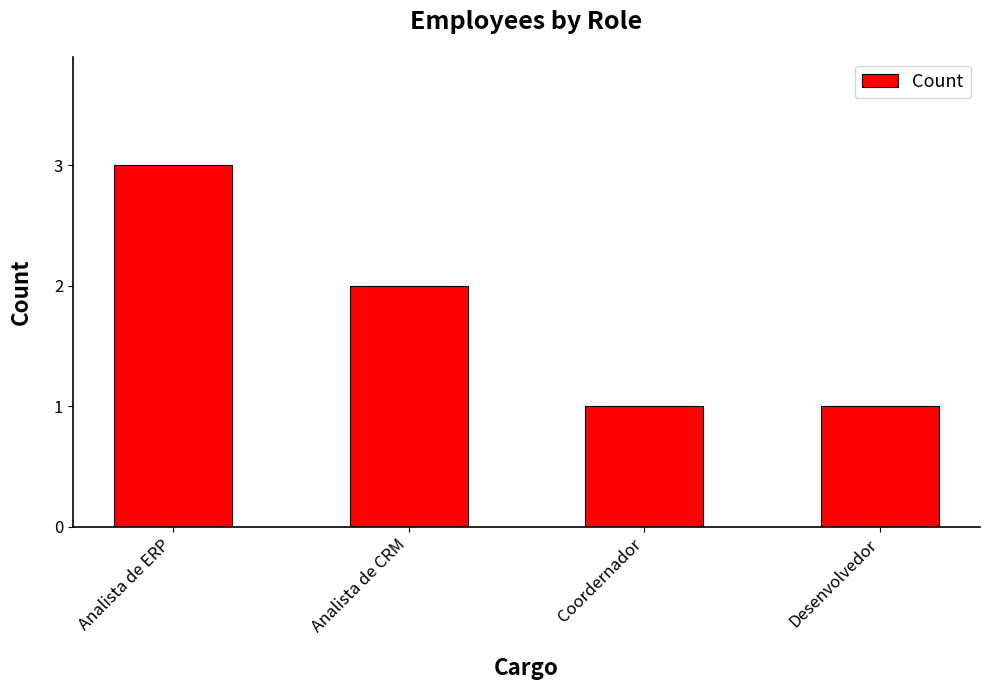

What is the label of the 4th bar from the left?

Desenvolvedor